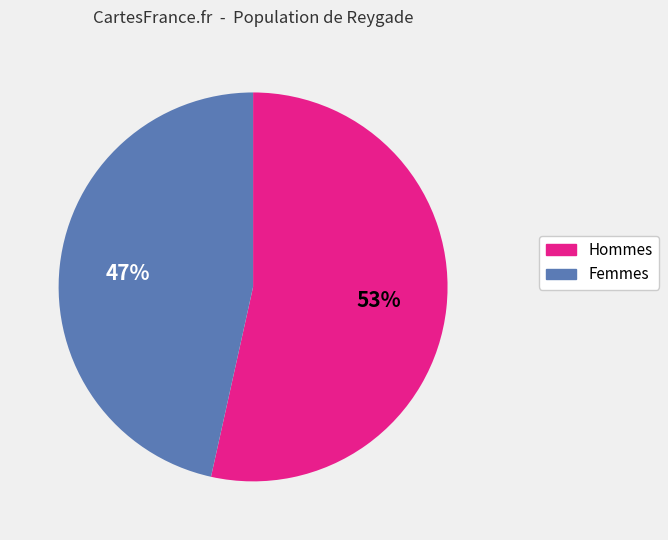

To the nearest percent, what is the average slice percentage?

50%